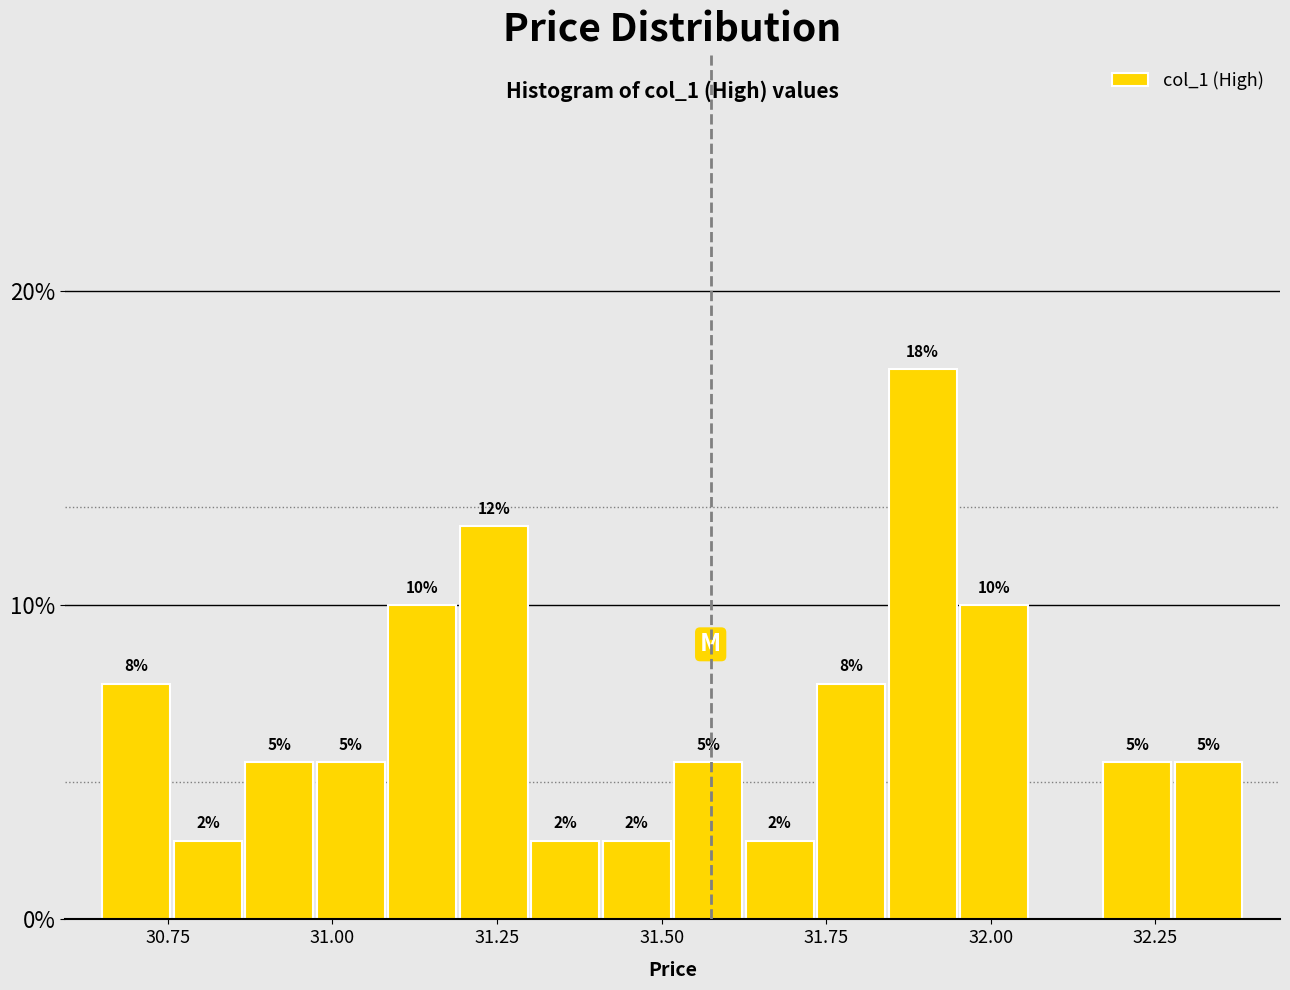

Around what value on the x-axis is the tallest bar? Give the approximate position of its centre, as read against the axis.

31.90